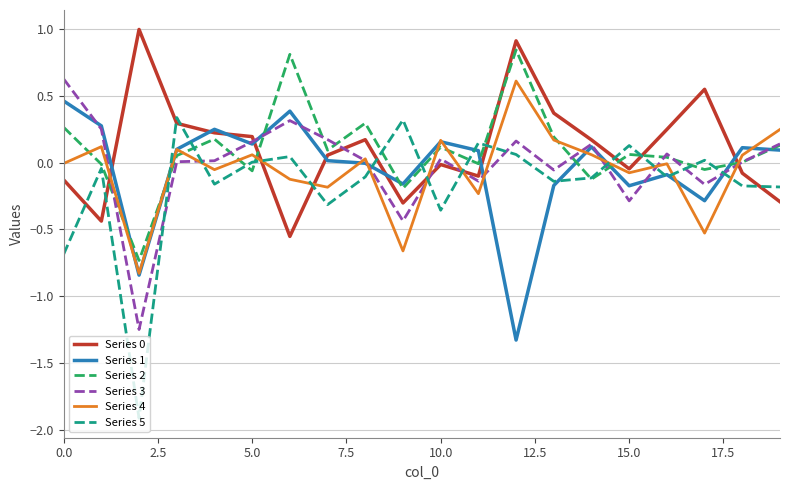

True or false: Series 3 and Series 5 cross at least once.

True